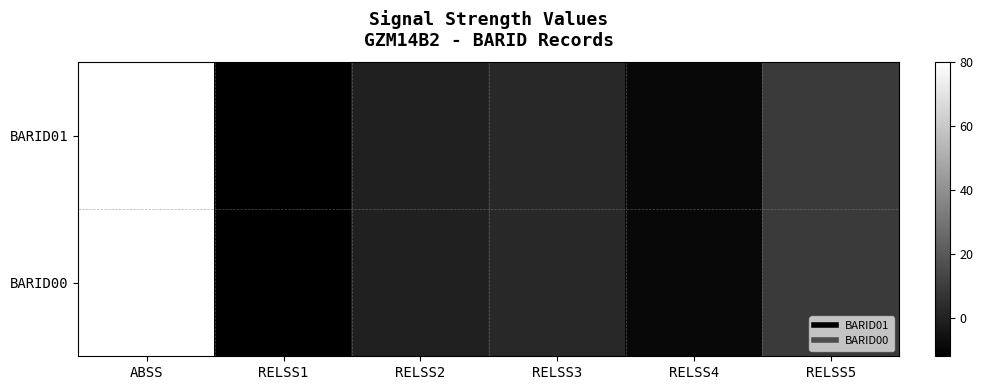

Reading left to right, what are all the values shown in this chart?

BARID01: ABSS=80	RELSS1=-12	RELSS2=0	RELSS3=3	RELSS4=-9	RELSS5=9
BARID00: ABSS=80	RELSS1=-12	RELSS2=0	RELSS3=3	RELSS4=-9	RELSS5=9